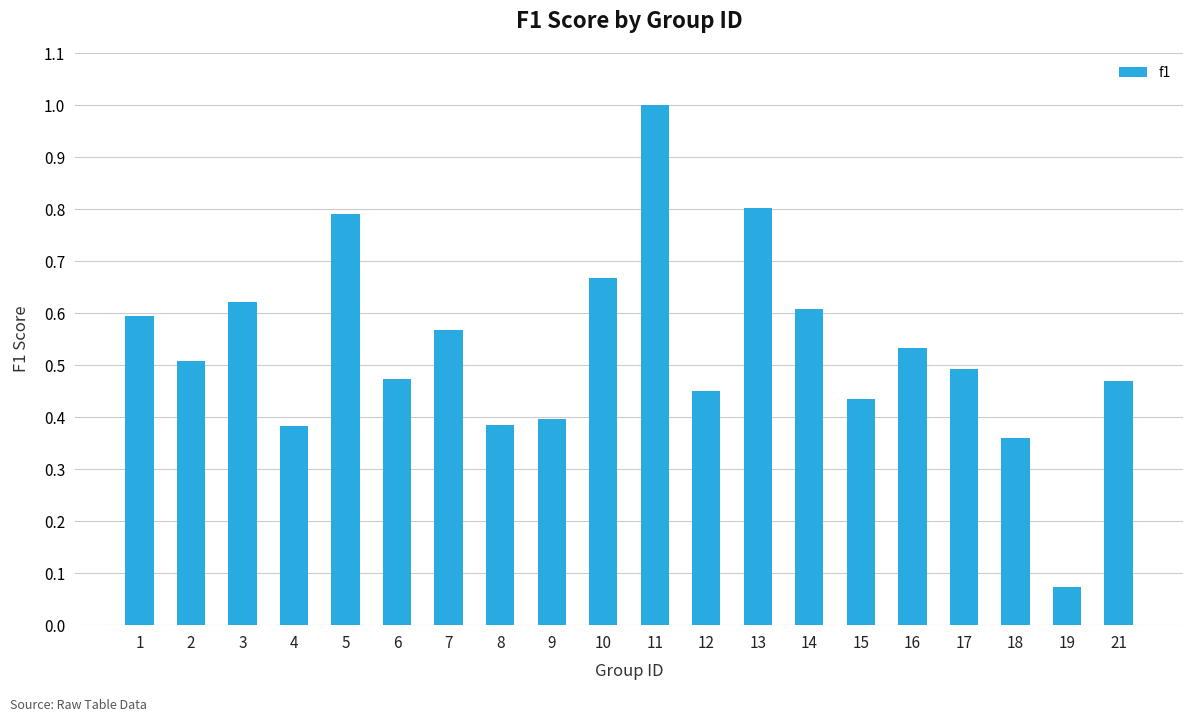

What is the change in value from 17 to 18?

-0.1